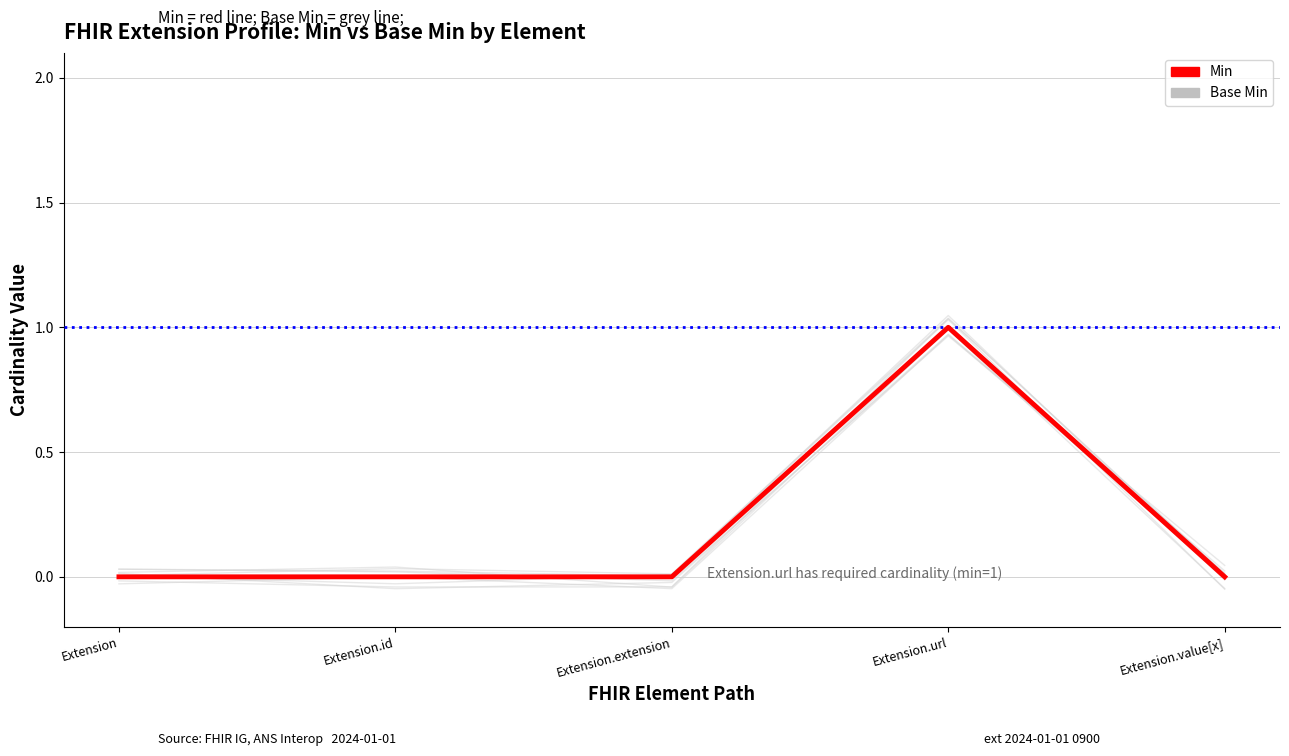

True or false: Base Min and Min cross at least once.

False